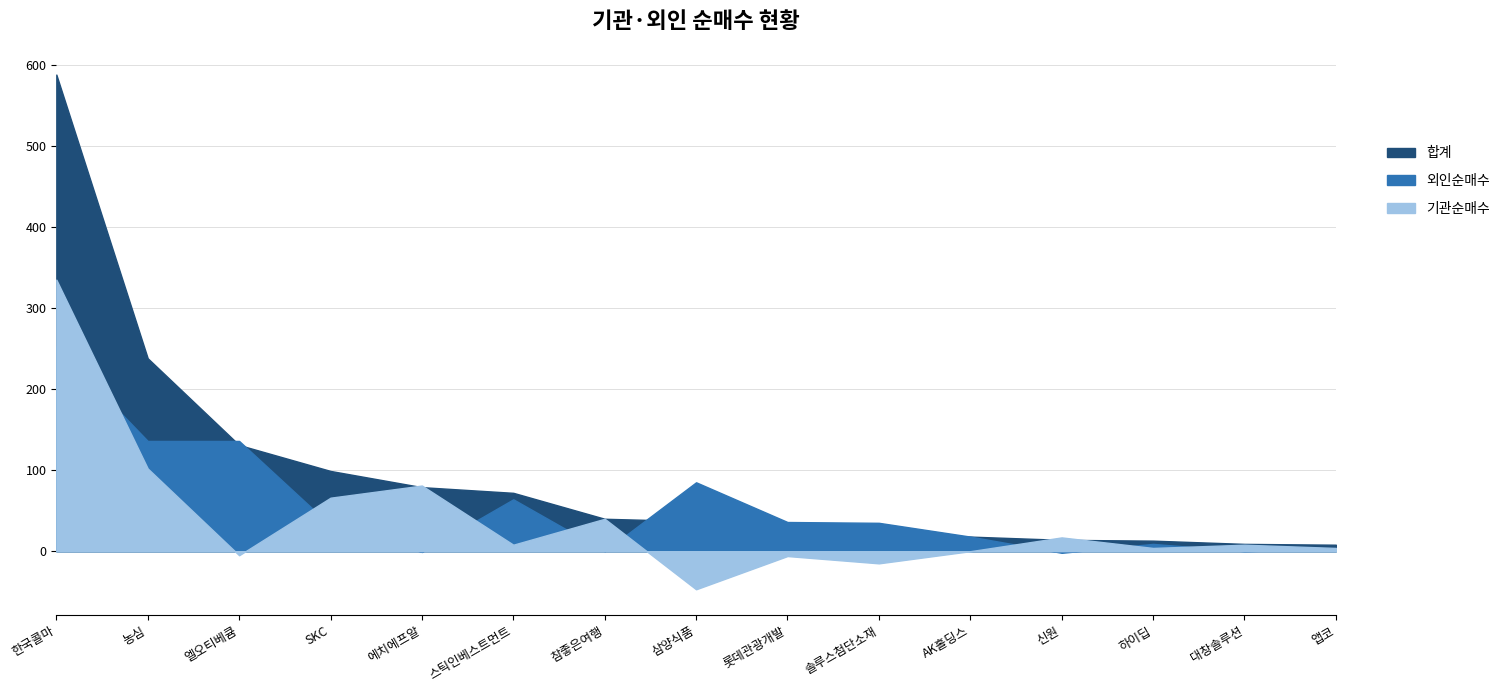

Reading left to right, what are all the values shown in this chart?

기관순매수: 335	102	-5	66	81	8	40	-47	-6	-15	0	17	4	8	4
외인순매수: 253	136	136	32	-1	64	0	85	36	35	18	-2	9	0	3
합계: 588	238	131	99	79	72	40	37	30	20	18	14	13	9	8